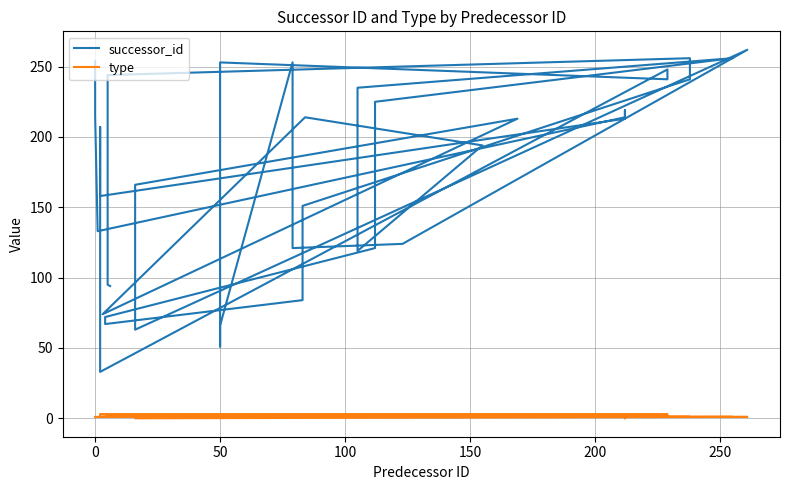

Is this an area chart (filled region under the line)?

No